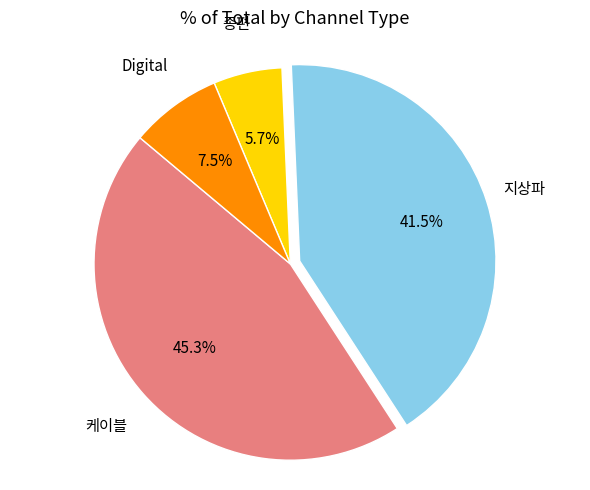

How many slices are in this pie chart?

4